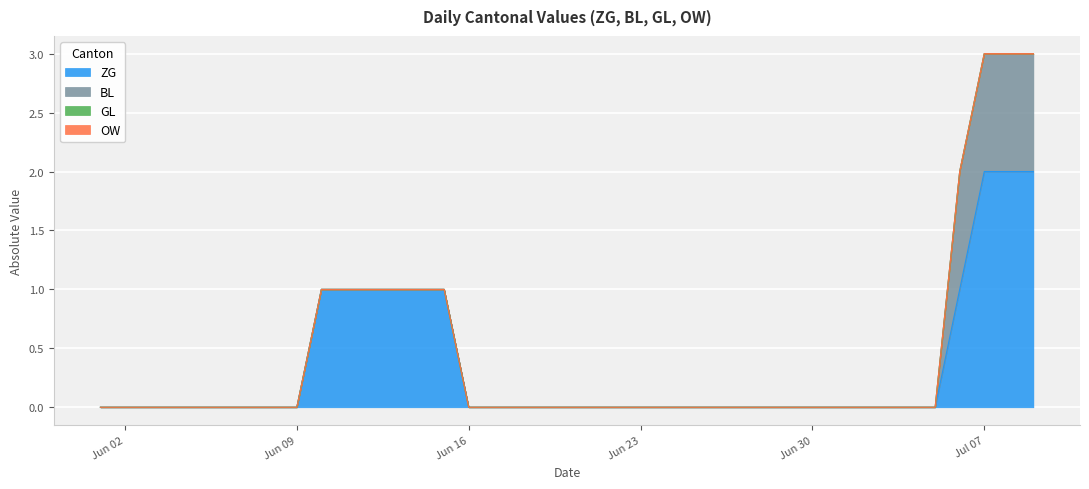

What are all the series names shown in the legend?

ZG, BL, GL, OW